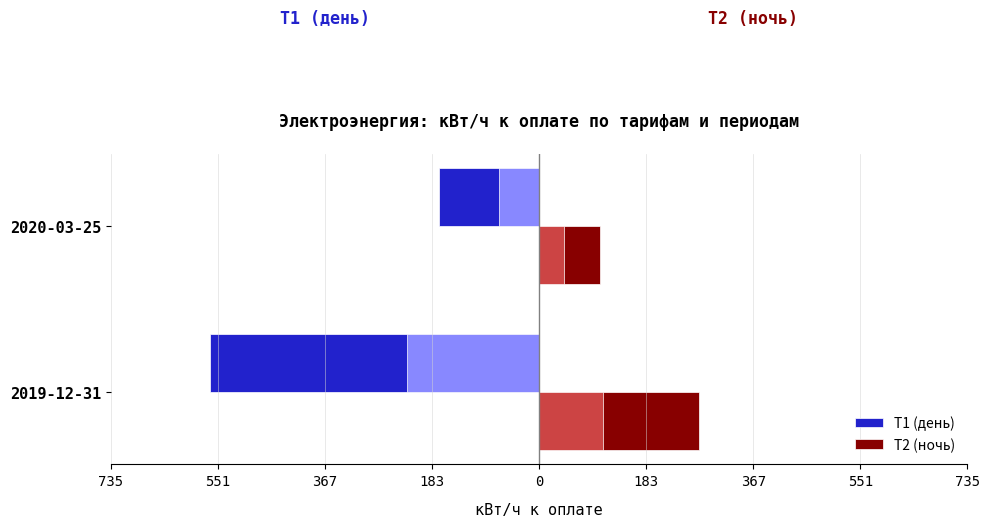

At how many categories does at least one series exceed 219?

1